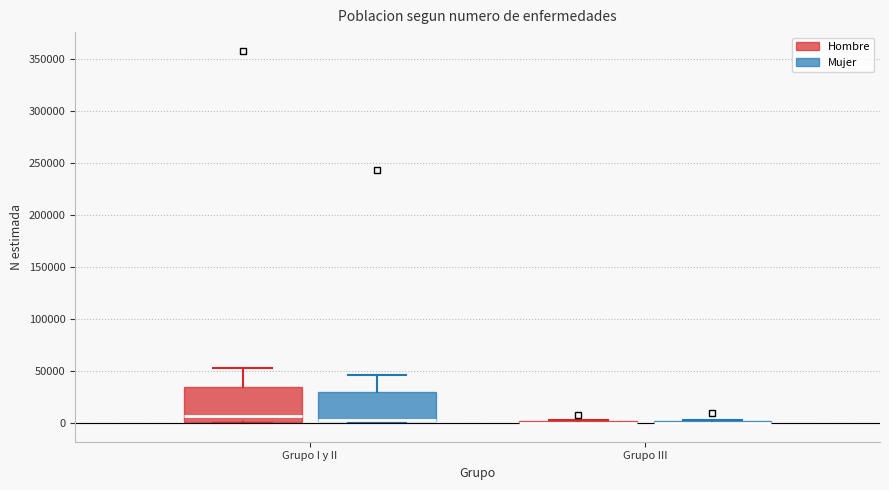

Reading left to right, transcribe this box plot: for each box, give where its median line is, the range the box spans, and where its two whiskers end, as read against the y-axis. The values are not printed on the chart, so give them approximately, as read against the axis.

Grupo I y II (Hombre): median 5000, box 0 to 35000, whiskers 0 to 55000
Grupo I y II (Mujer): median 5000 (drawn on the box's lower edge), box 0 to 30000, whiskers 0 to 45000
Grupo III (Hombre): box collapsed to a line at 0, whiskers 0 to 5000
Grupo III (Mujer): box collapsed to a line at 0, whiskers 0 to 5000